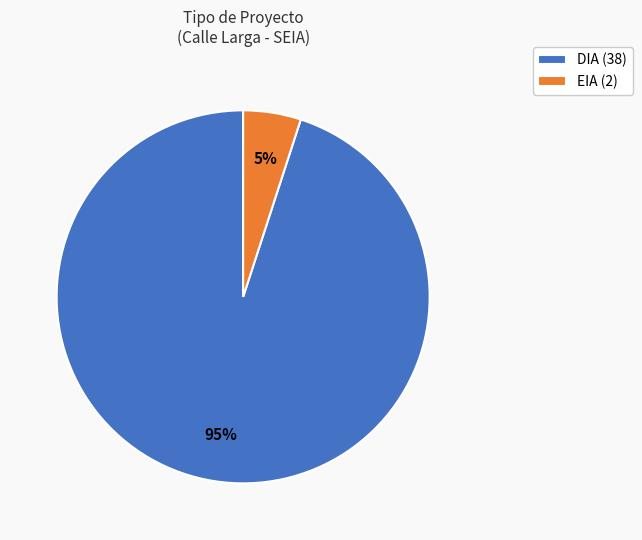

To the nearest percent, what portion does EIA represent?

5%